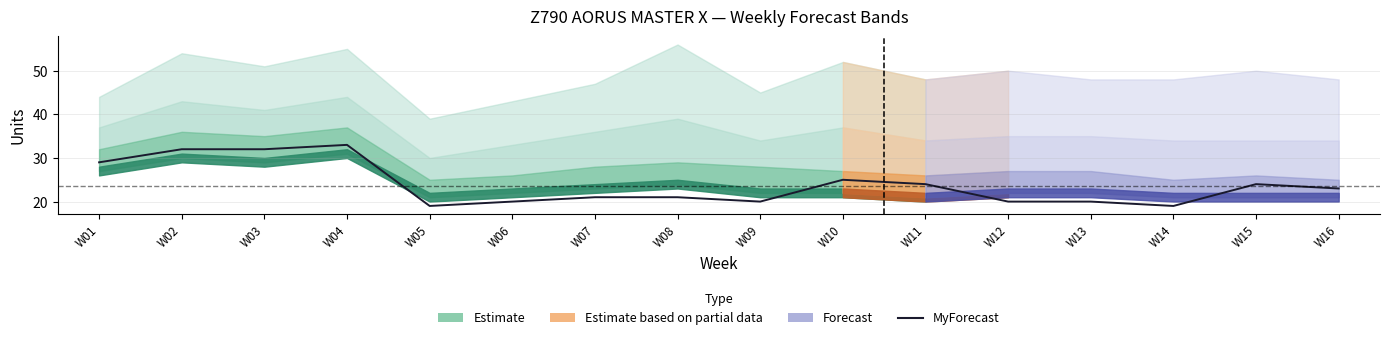

True or false: the data has more than 2 interior local peaks.

True